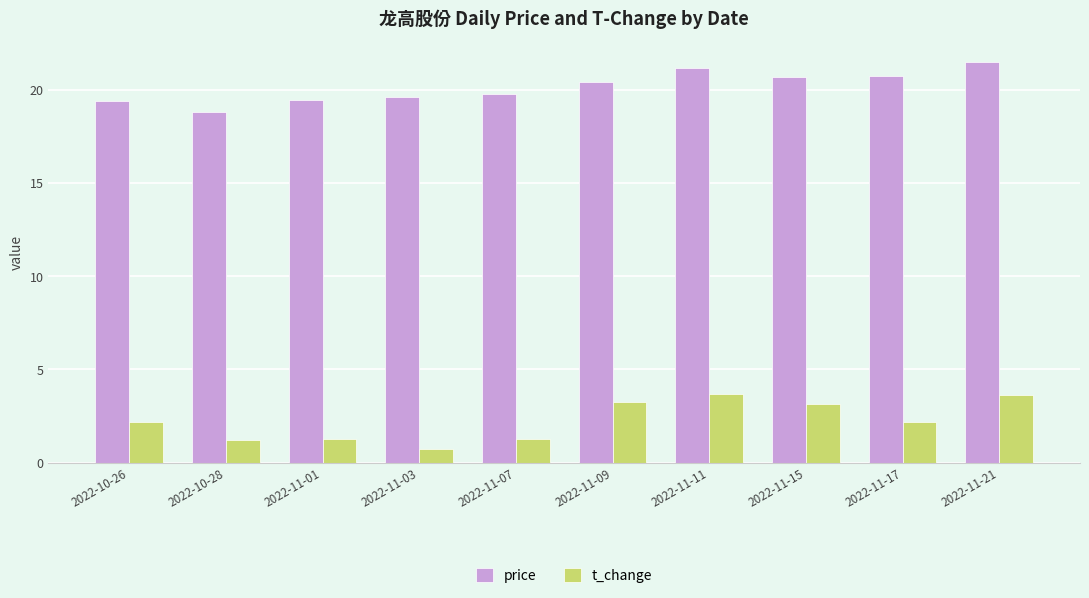

True or false: t_change has a value of 3.1 at 2022-11-15.

True